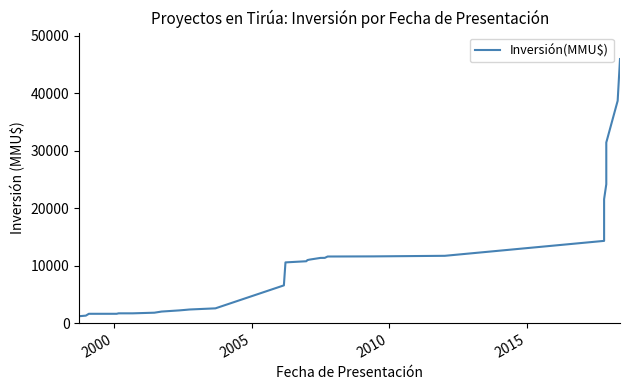

What is the average value?

10039